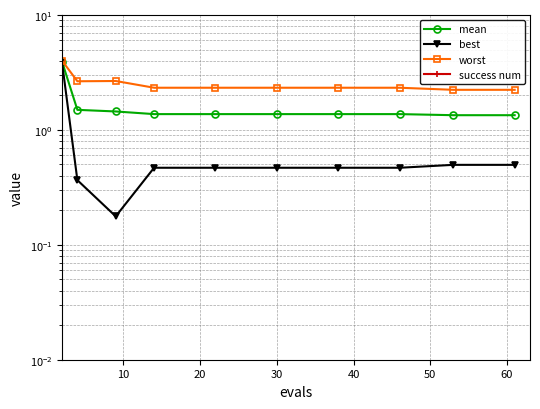

True or false: mean has more than 2 interior local peaks.

False